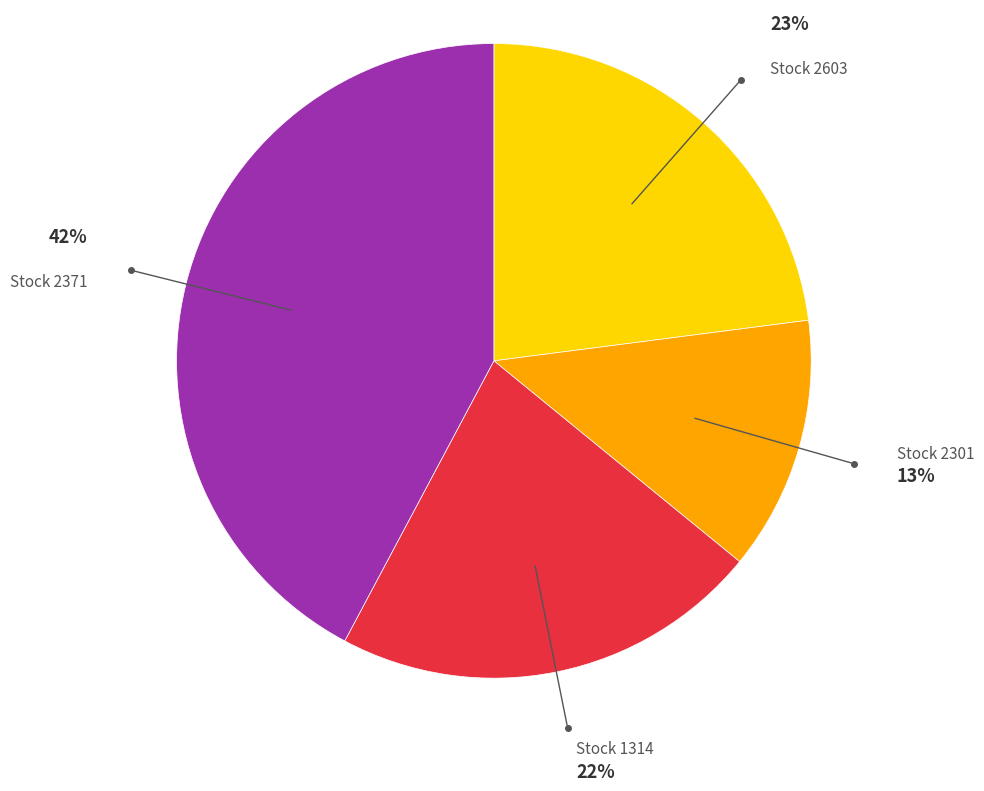

Is there any slice that represents more than half of the pie?

No